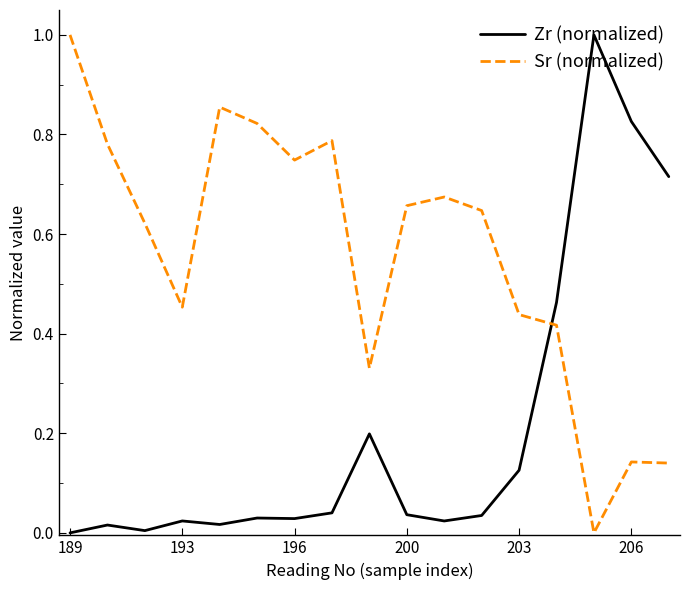

What is the difference between the maximum and minimum values in the Zr (normalized) series?

1.0